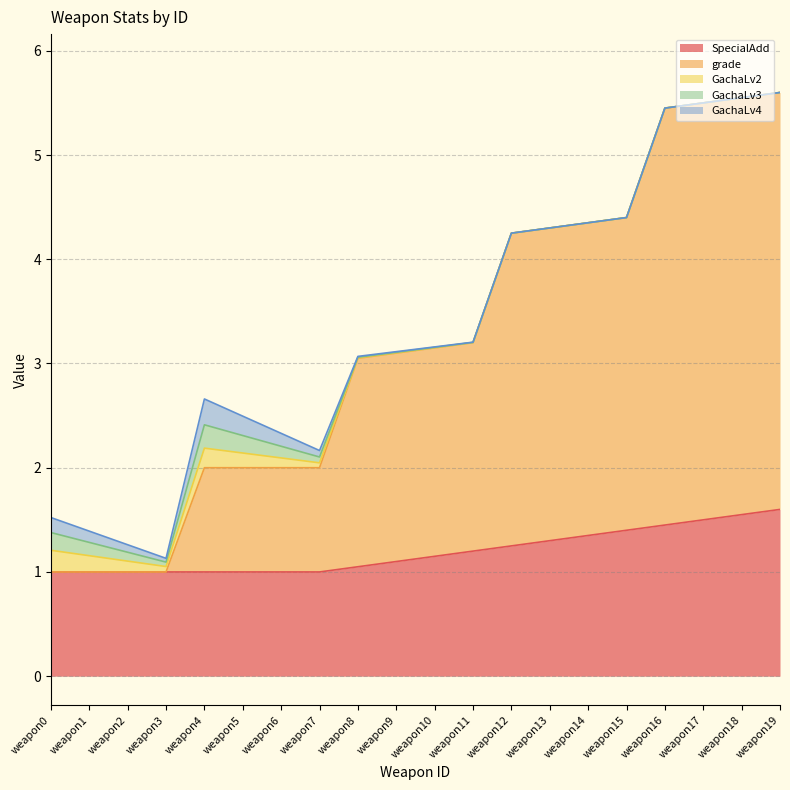

Where is the first local minimum for GachaLv3?

weapon3